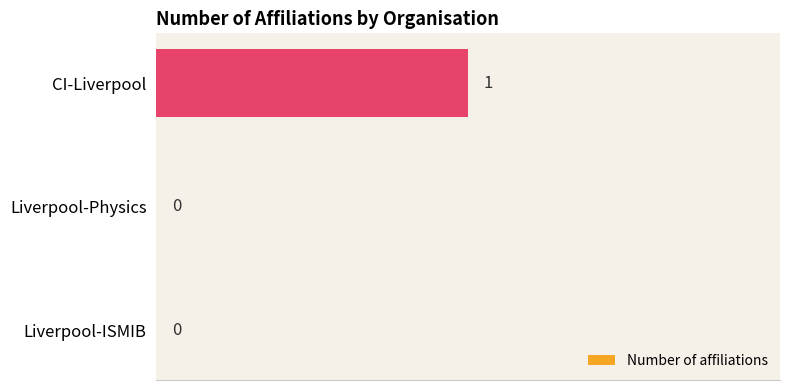

What is the maximum value shown in the chart?

1